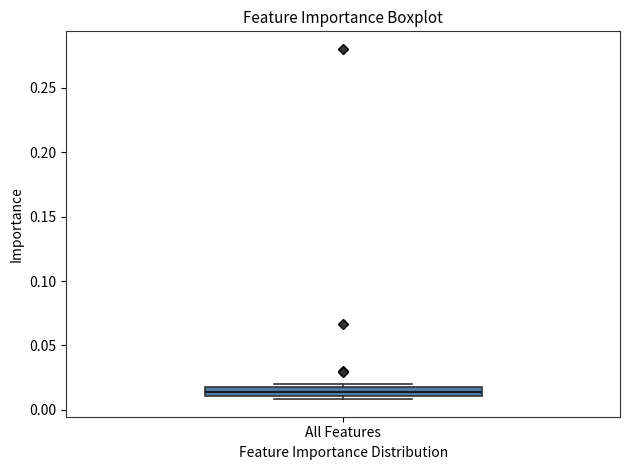

Where is the lower edge of the box for All Features on the y-axis? The values are not printed on the chart, so give them approximately, as read against the axis.

0.010